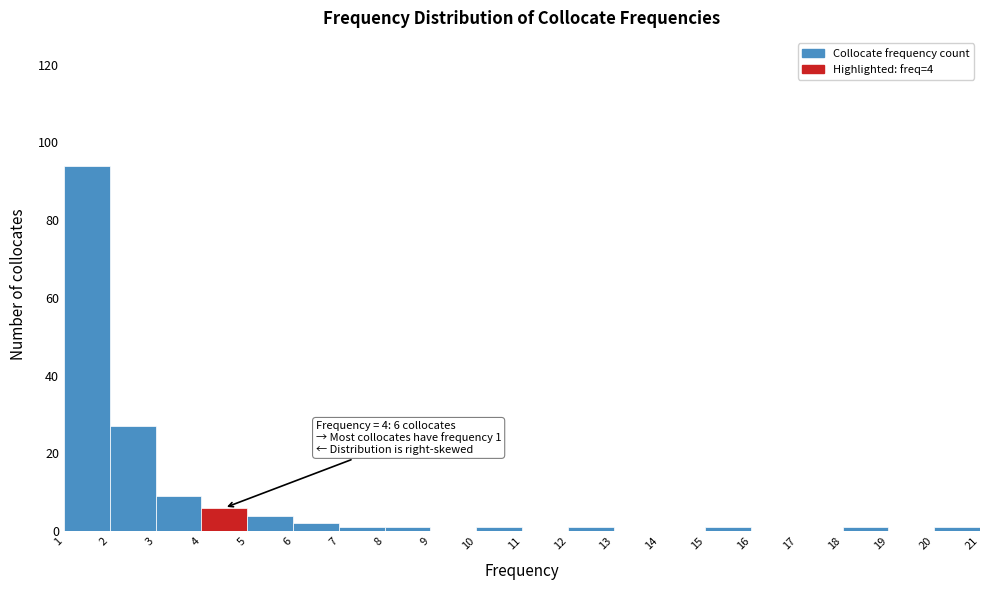

Which range on the x-axis has the tallest bar?

1 to 2